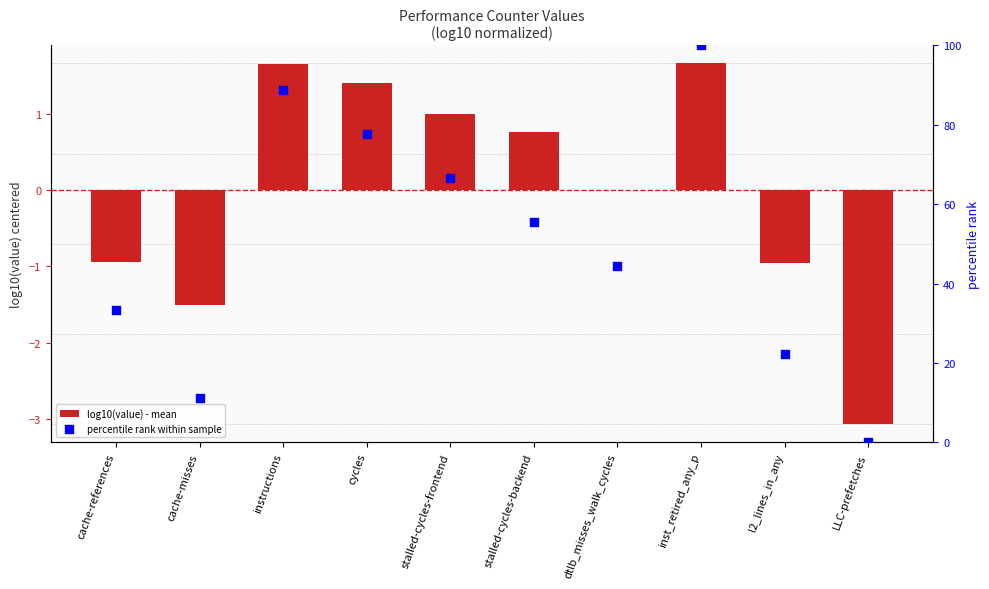

At how many categories does at least one series exceed 83?

2